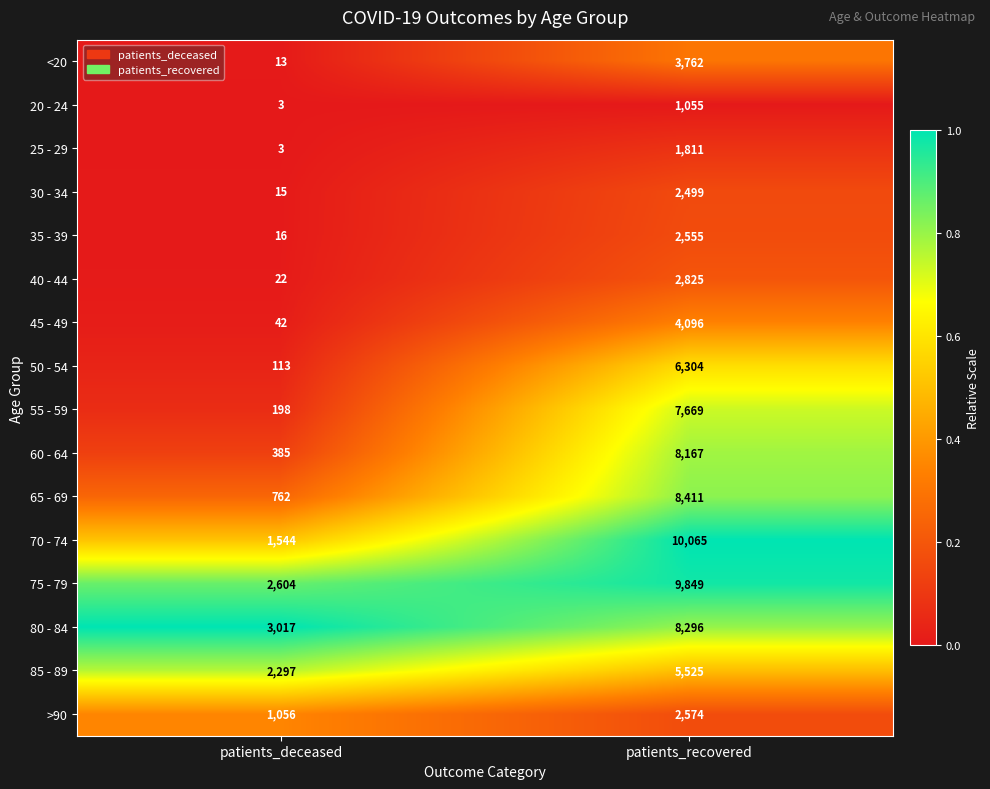

Is it true that 45 - 49 equals 11 at patients_deceased?

False